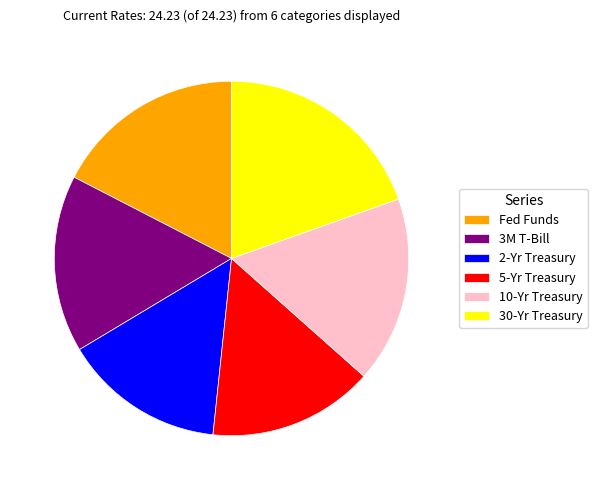

Approximately how many times larger is the value at 2-Yr Treasury compared to 30-Yr Treasury?

0.8